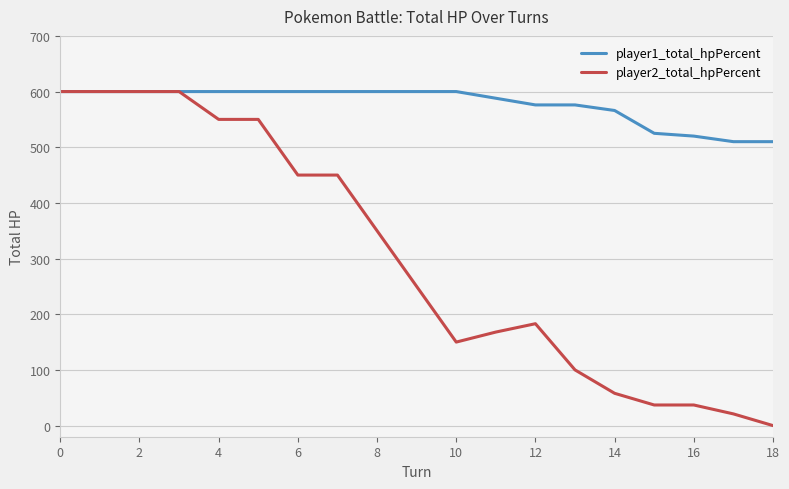

Which series has the largest total across all categories?

player1_total_hpPercent